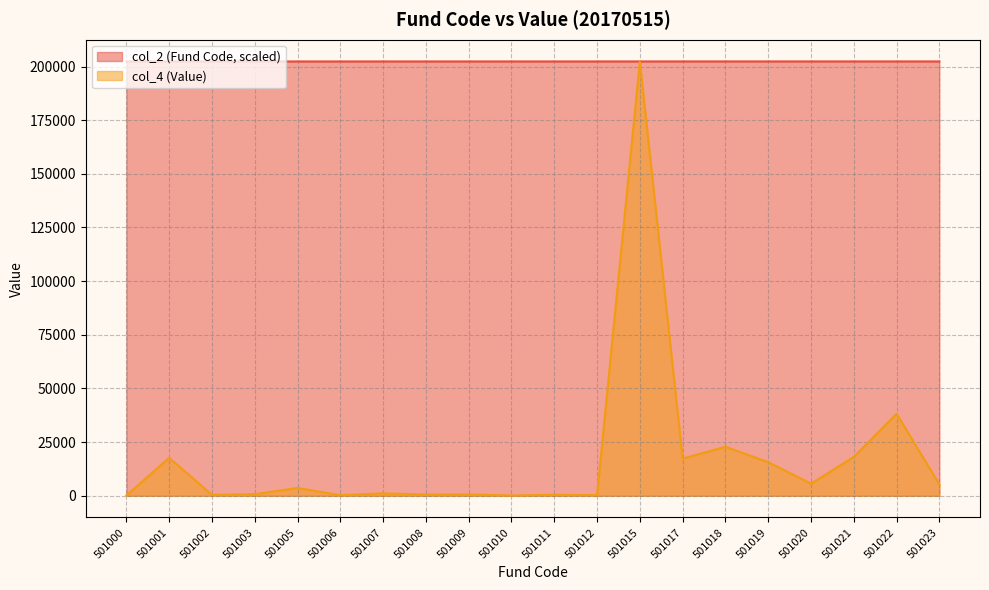

What is the difference between the highest and lowest values at 501018?

179528.3